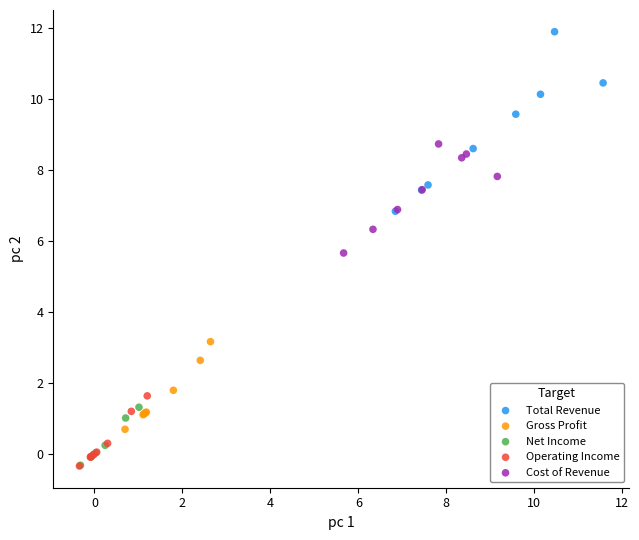

Which series has the widest spread of Y values?

Total Revenue